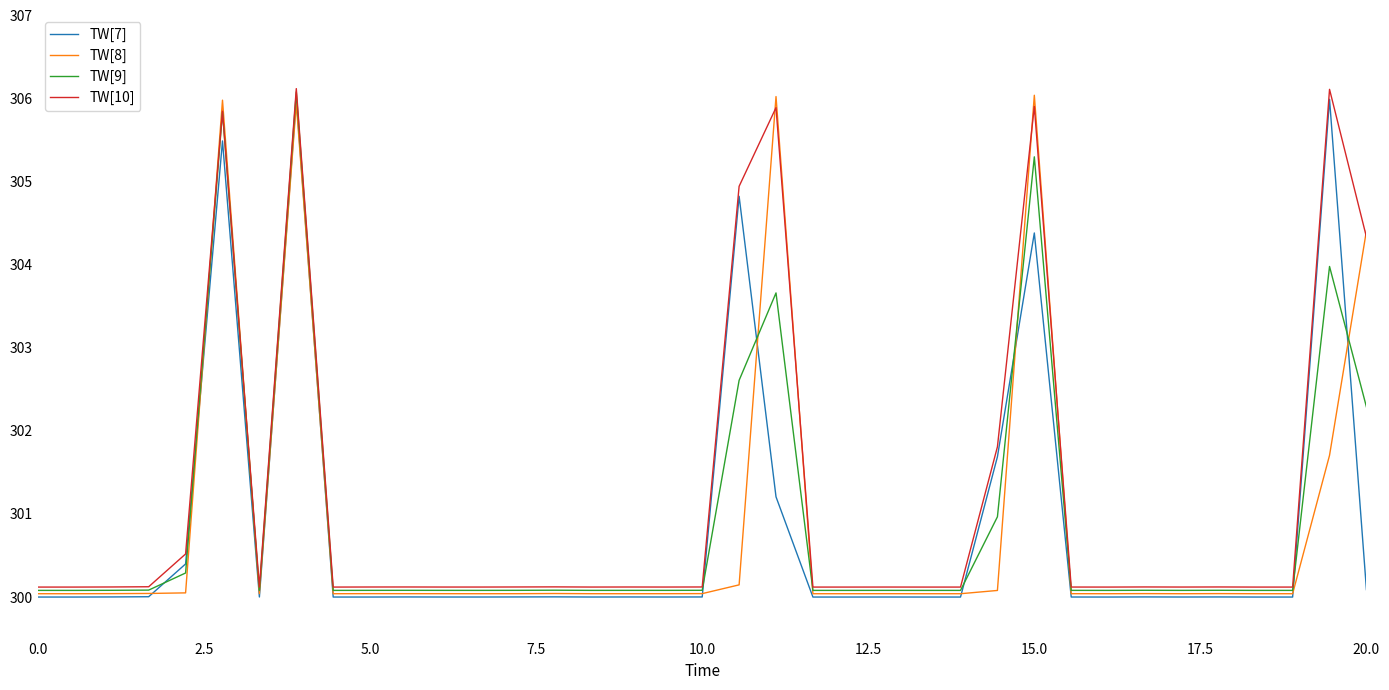

What is the smallest value displayed?

300.0